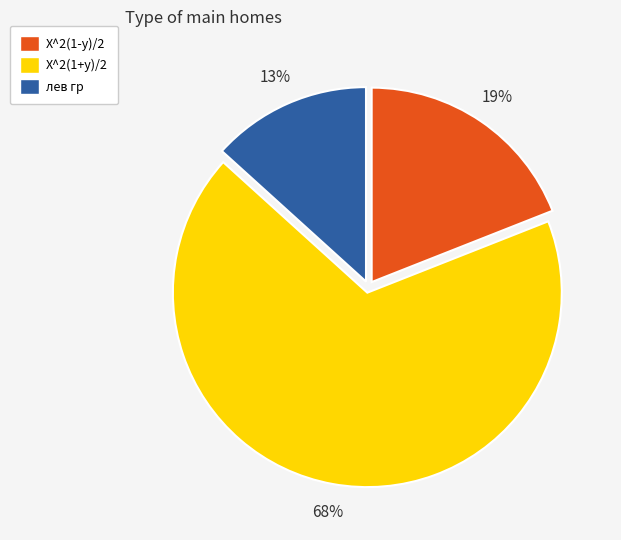

Is it true that лев гр is 13% of the pie?

True